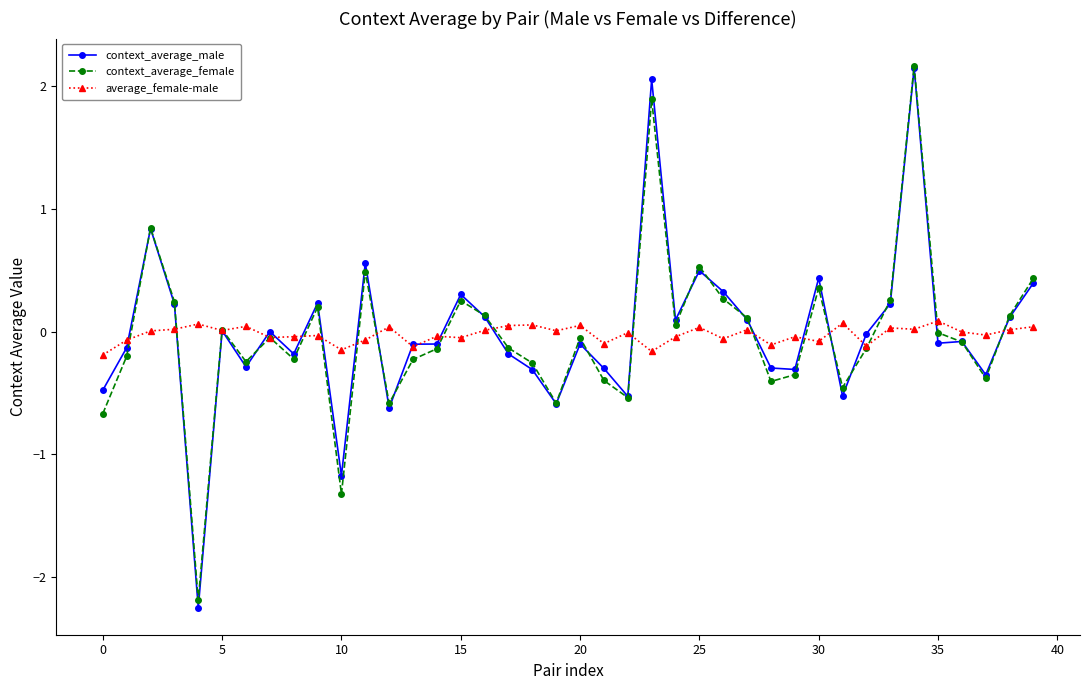

Which series has the widest spread of values?

context_average_male